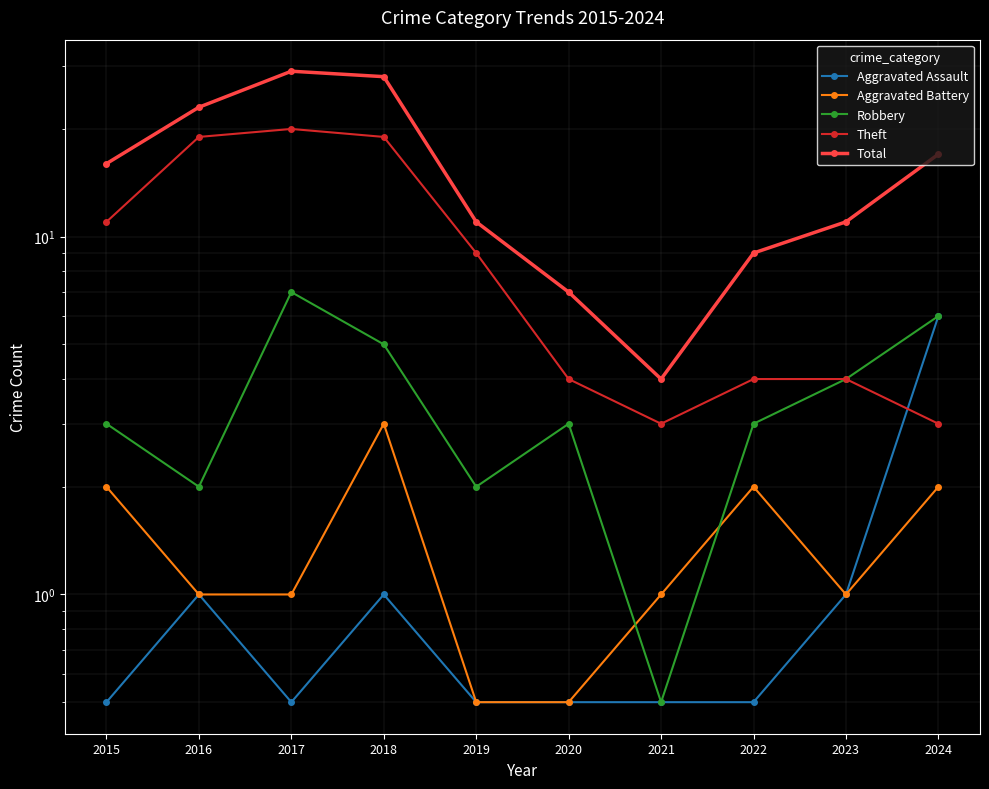

Rank the categories by Robbery value from lowest to highest.

2021, 2016, 2019, 2015, 2020, 2022, 2023, 2018, 2024, 2017